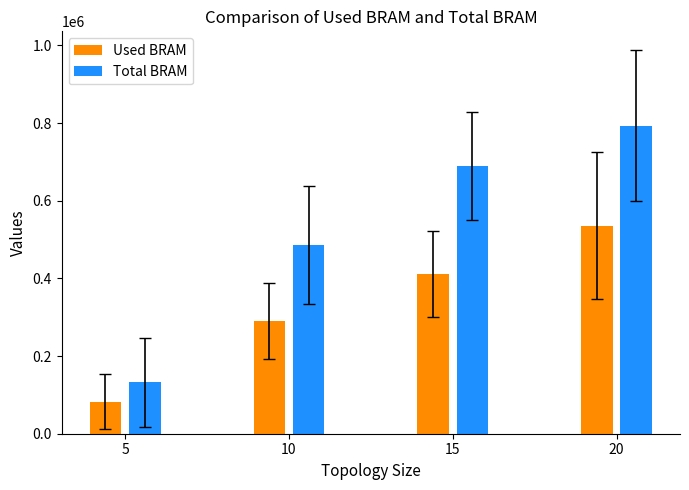

What is the sum of the Total BRAM values at 5 and 15?

821607.1